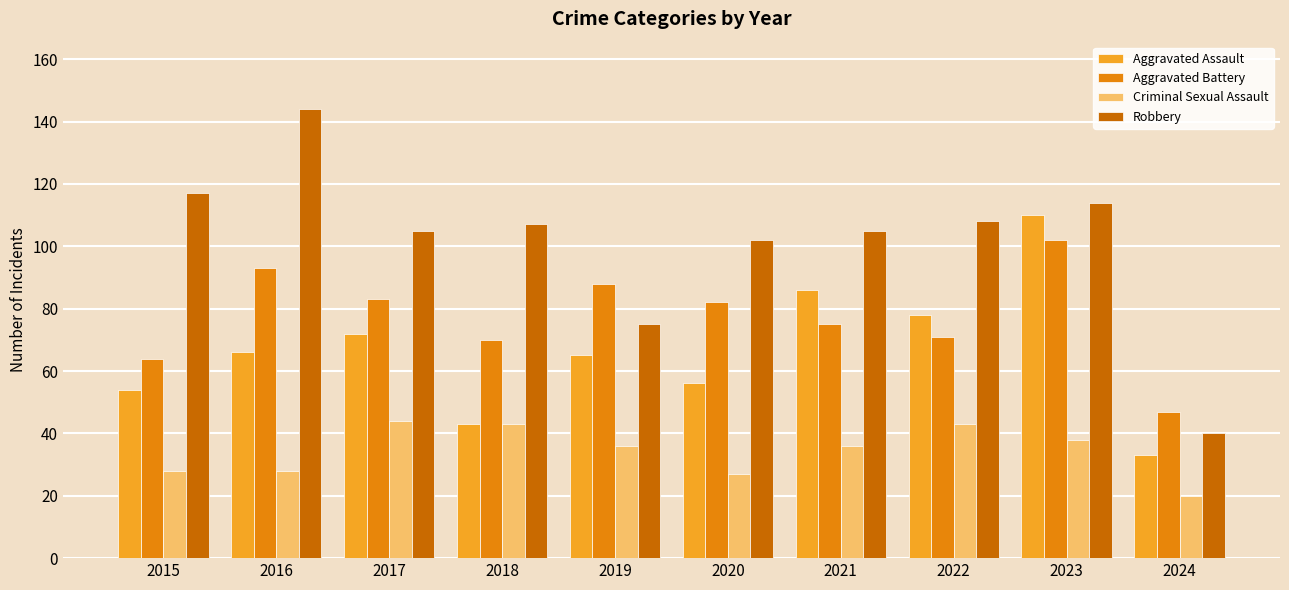

What is the spread (max minus min) of values at 2021?

69